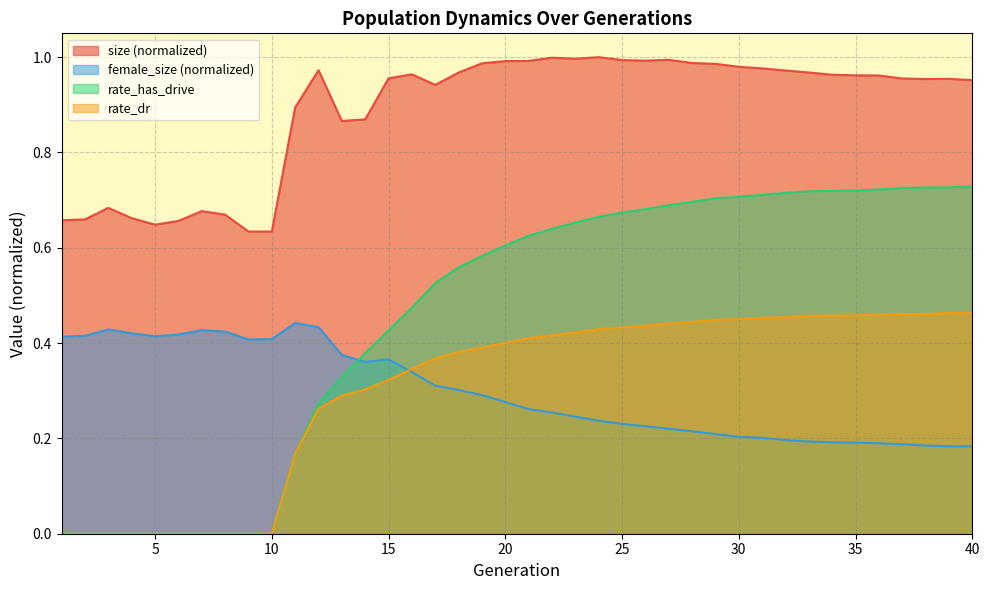

How many rate_dr values are between 0 and 1?

40